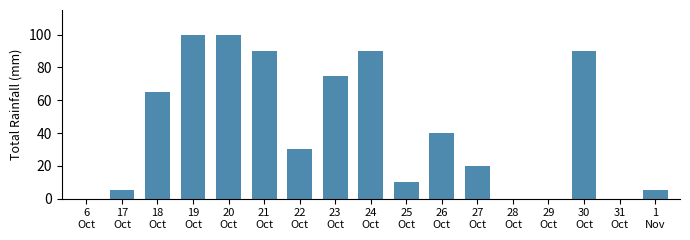

What value does the data have at 26
Oct, to the nearest 5?

40